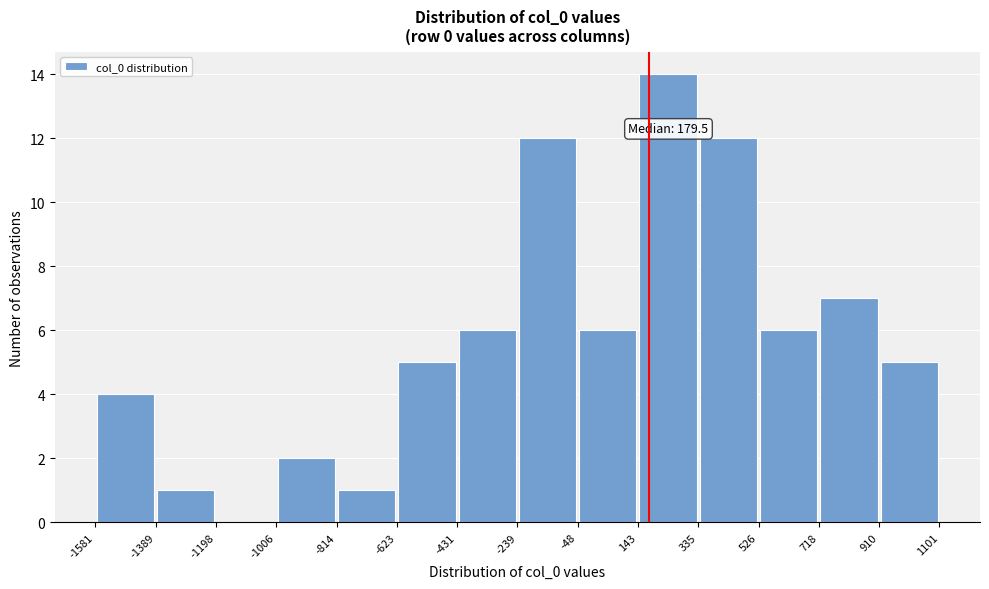

Which range on the x-axis has the tallest bar?

143 to 335